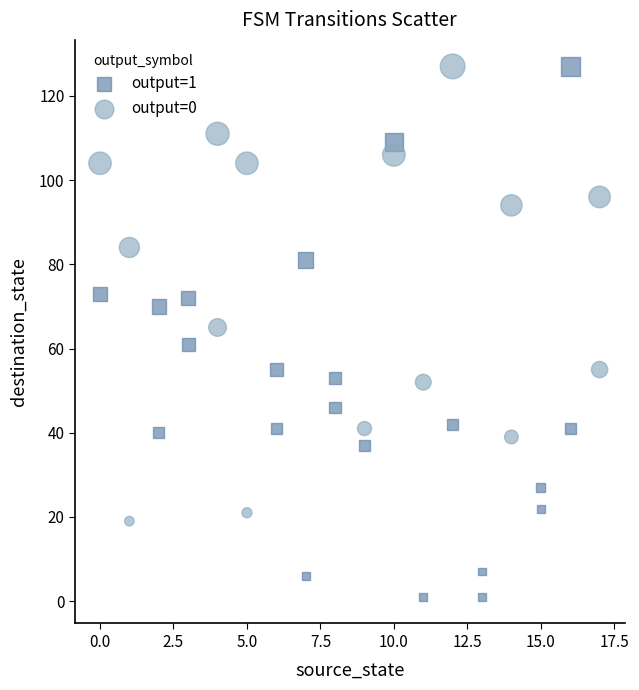

Which series has the largest Y range (max minus min)?

output=1